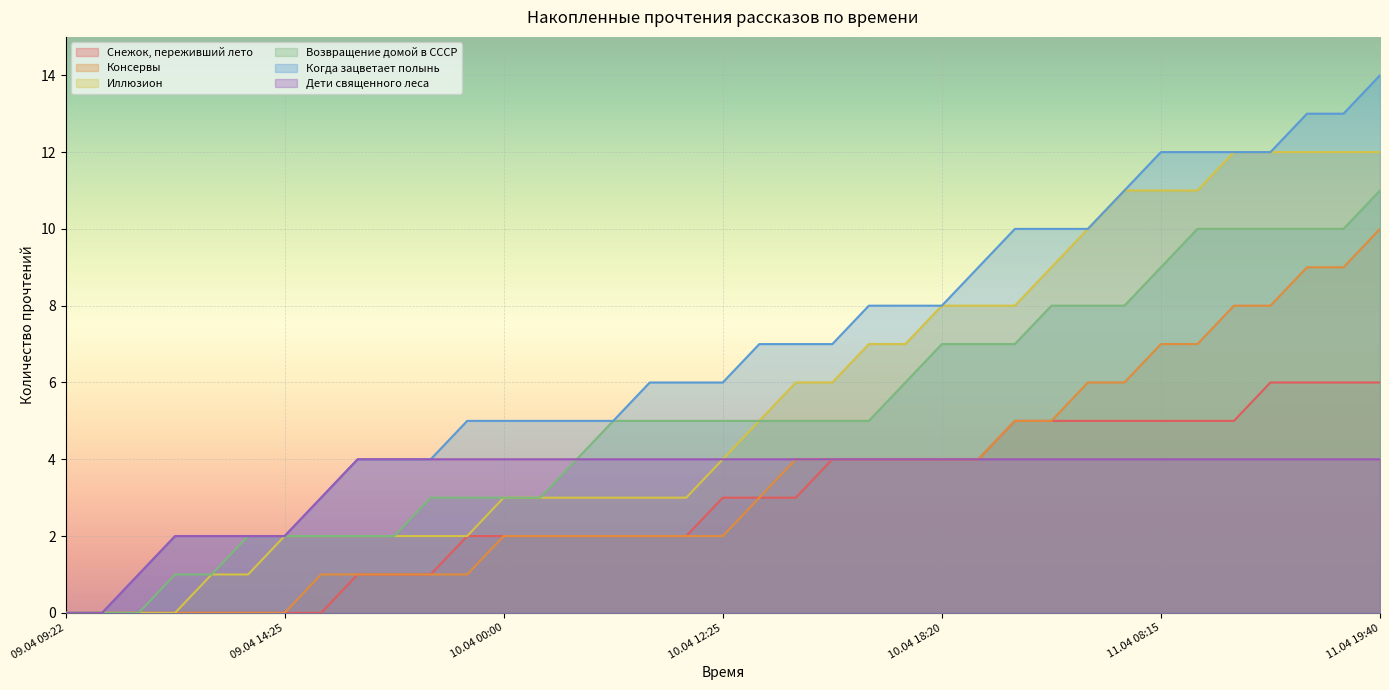

What is the highest value of the Дети священного леса series?

4